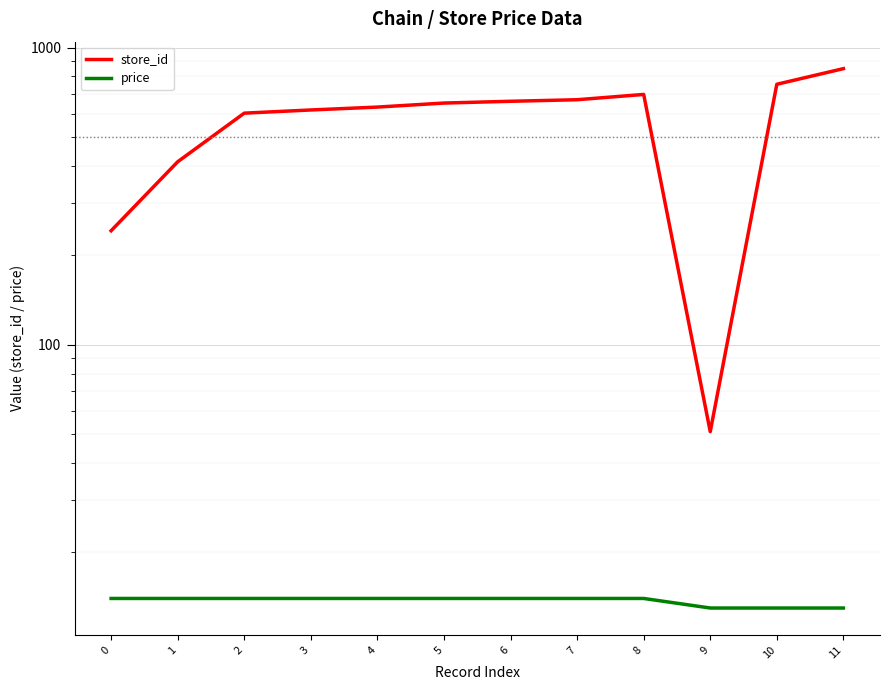

At how many categories does at least one series exceed 539?

9